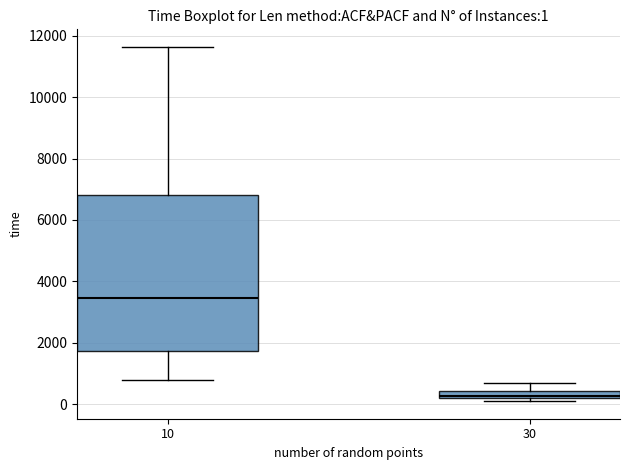

Which box has the lowest median line?

30